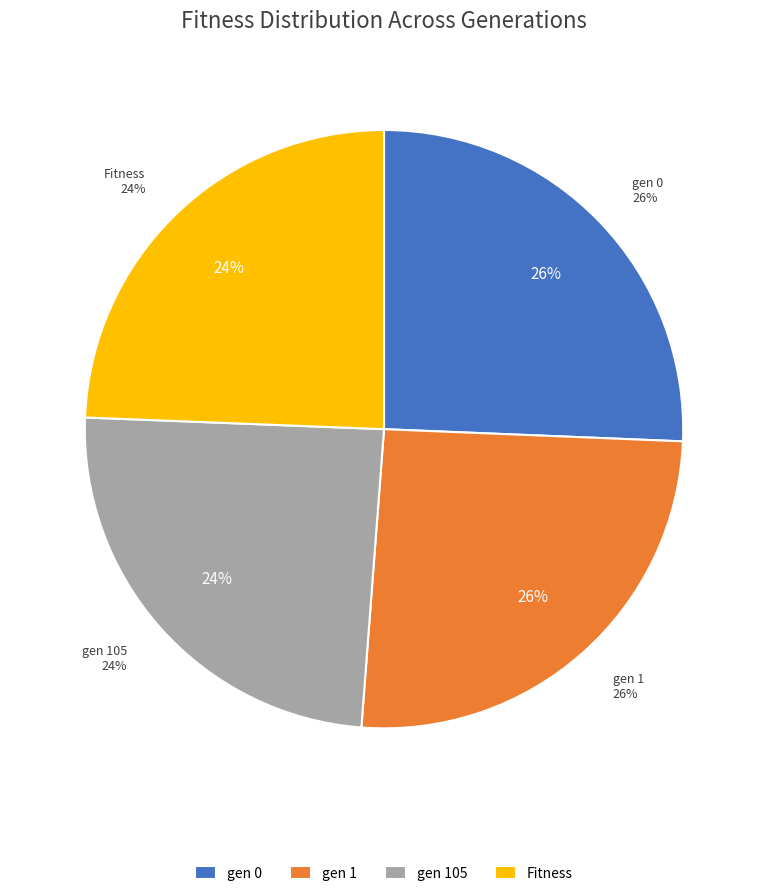

What is the largest slice in the pie chart?

gen 0